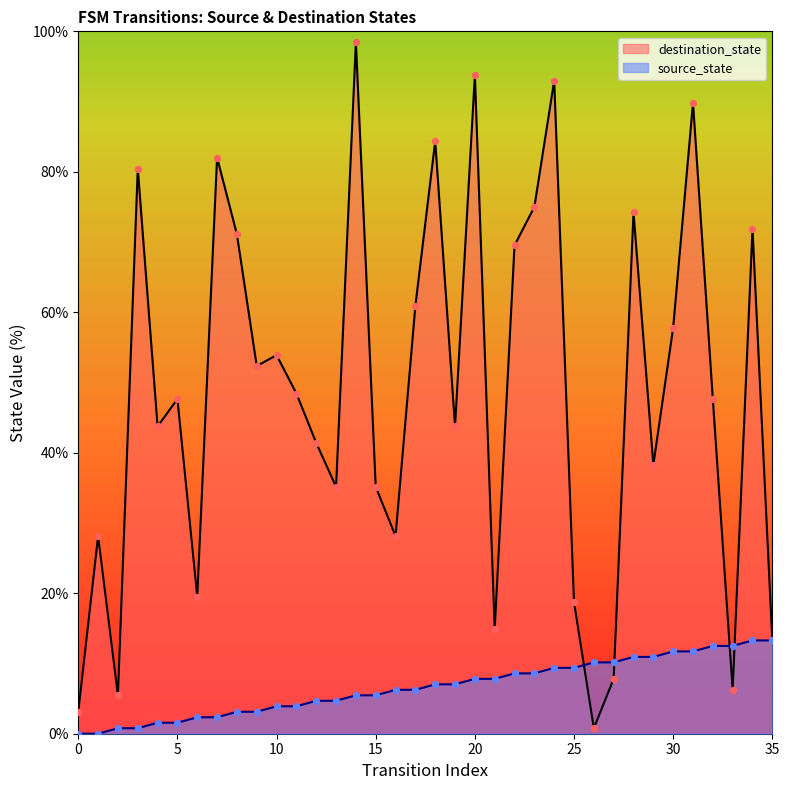

Which series contains the highest Y value?

destination_state